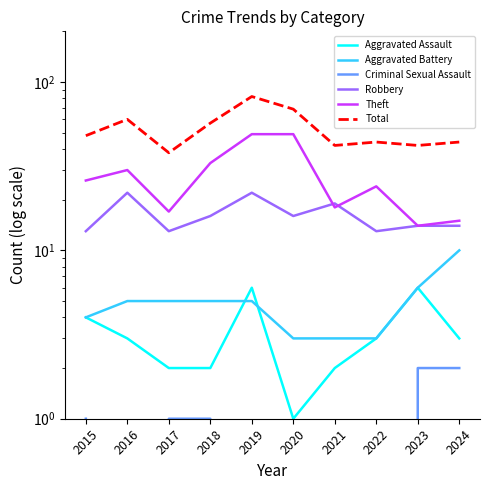

What is the sum of all Robbery values?

162